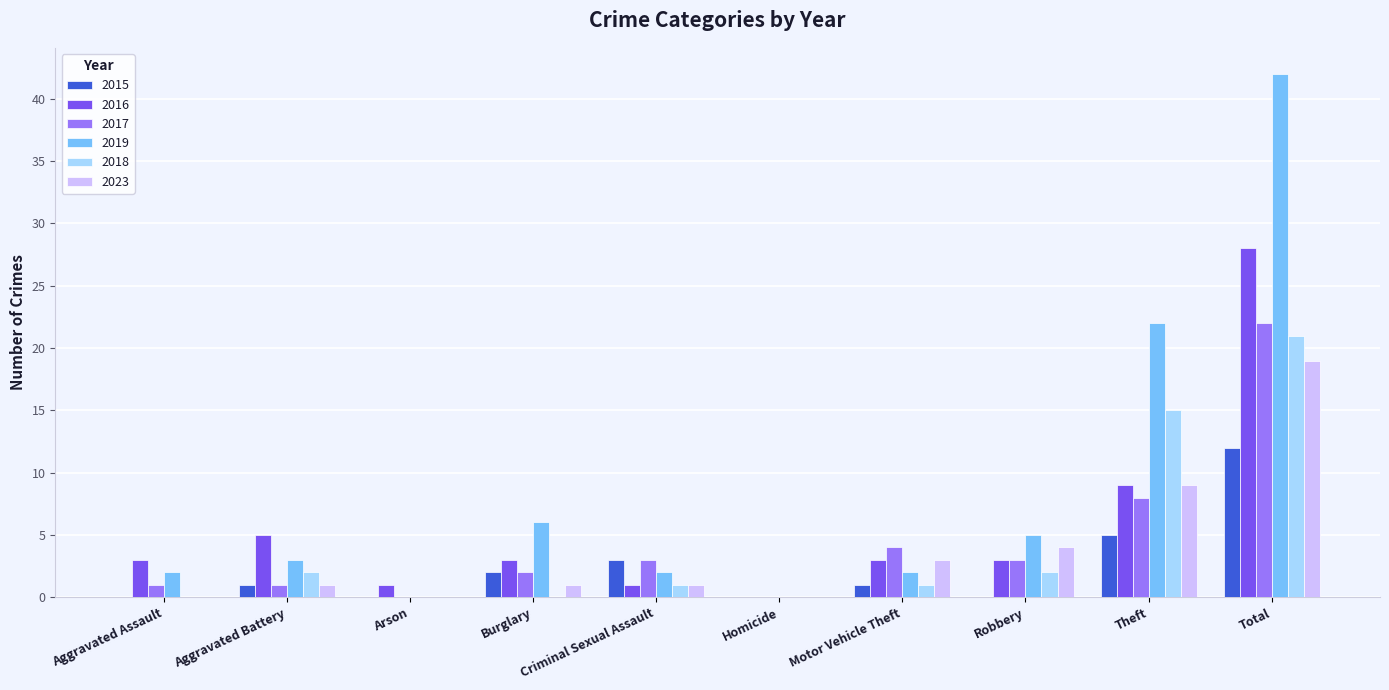

What is the spread (max minus min) of values at Theft?

17